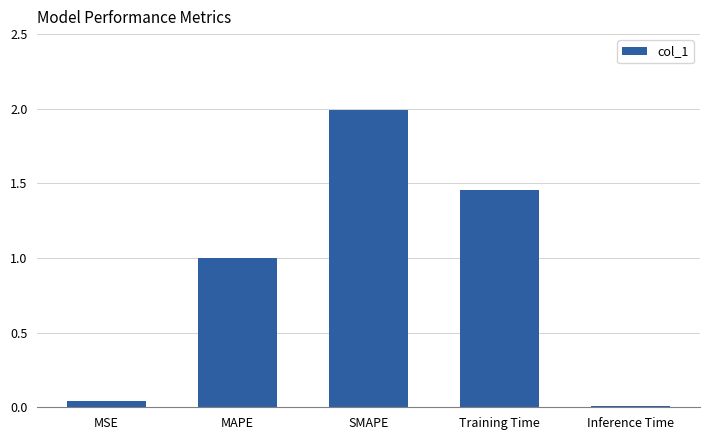

What is the difference between the maximum and minimum values?

2.0